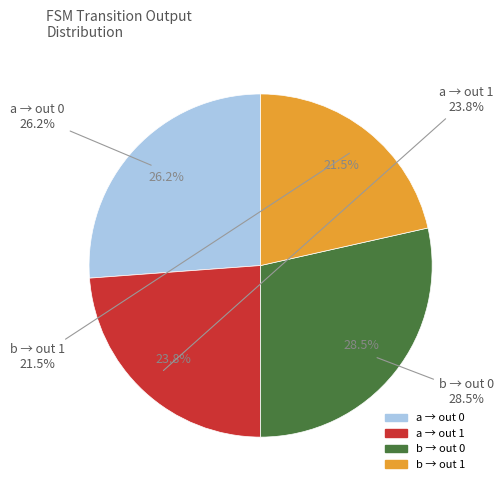

To the nearest percent, what is the difference between the output=1 (input a) and output=0 (input b) slice percentages?

5%